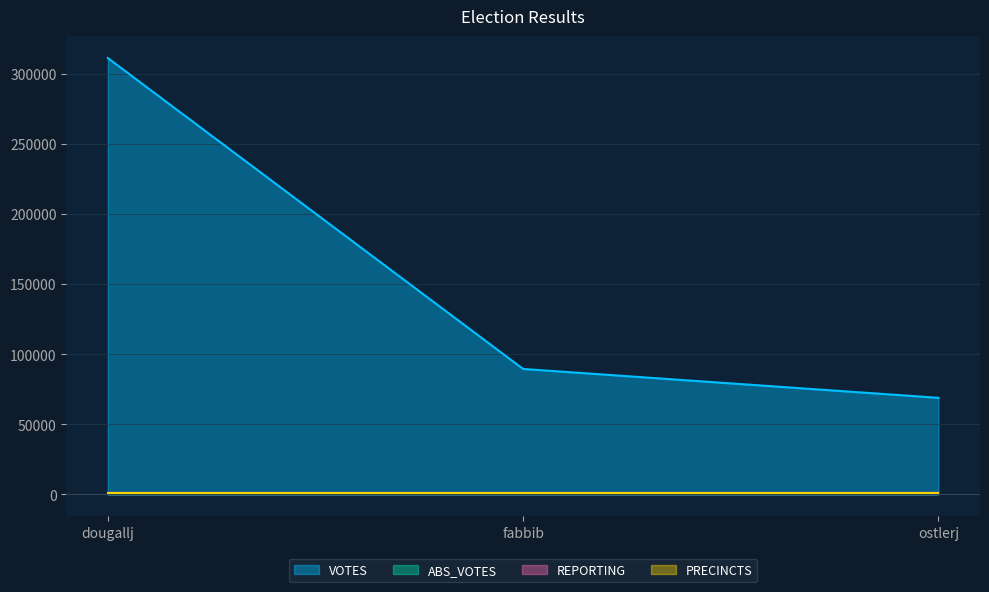

List the series in order of their peak value, lowest first.

ABS_VOTES, REPORTING, PRECINCTS, VOTES